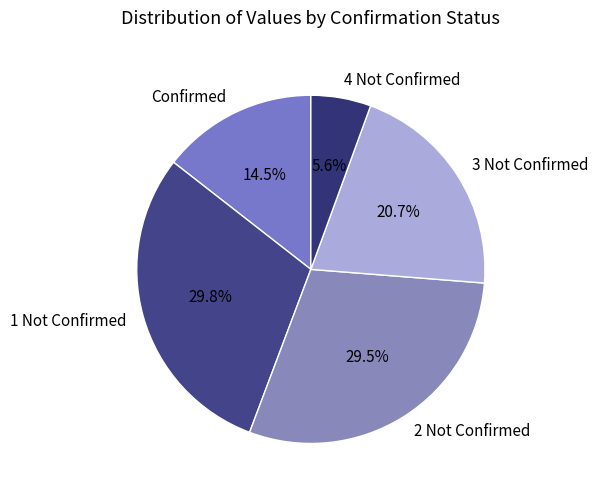

Is there a majority slice in this chart?

No